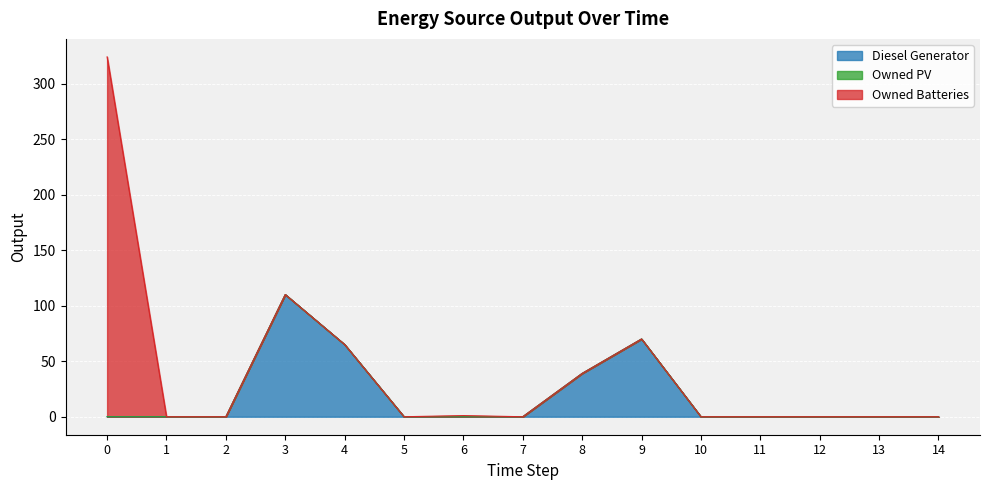

Reading right to left, transcribe all the data shown in this chart.

Diesel Generator: 14=0	13=0	12=0	11=0	10=0	9=70	8=39	7=0	6=0	5=0	4=65	3=110	2=0	1=0	0=0
Owned PV: 14=0	13=0	12=0	11=0	10=0	9=0	8=0	7=0	6=0	5=0	4=0	3=0	2=0	1=0	0=0
Owned Batteries: 14=0	13=0	12=0	11=0	10=0	9=0	8=0	7=0	6=1	5=0	4=0	3=0	2=0	1=0	0=324